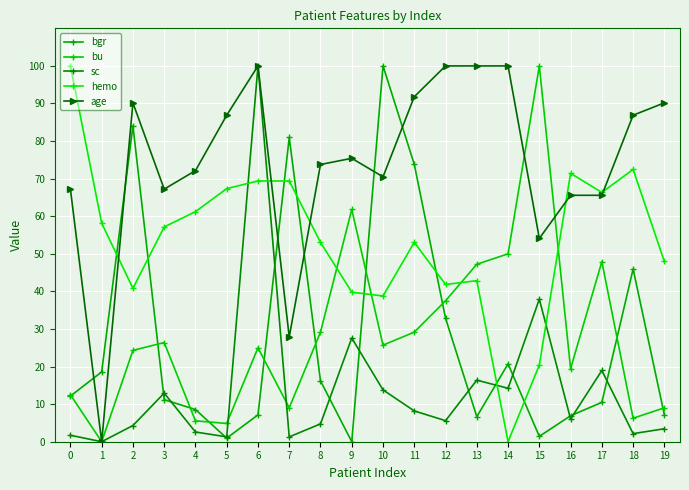

Which series ends up on top after the final intersection of hemo and bu?

hemo